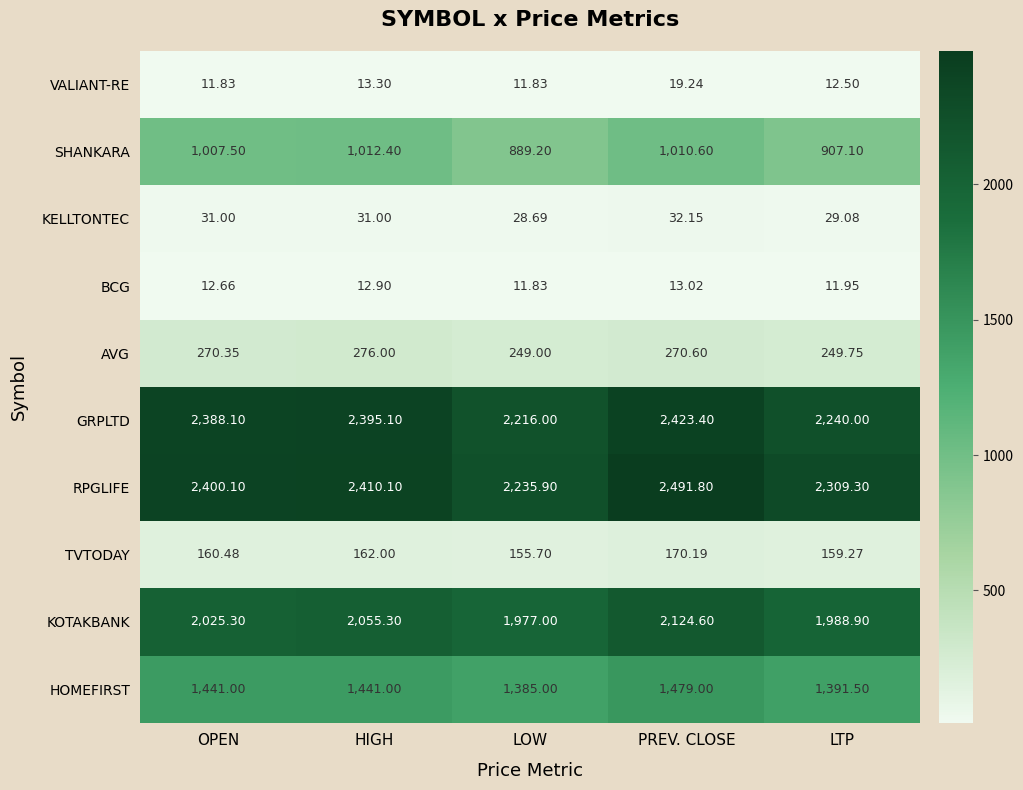

Which category has the highest value in the AVG series?

HIGH